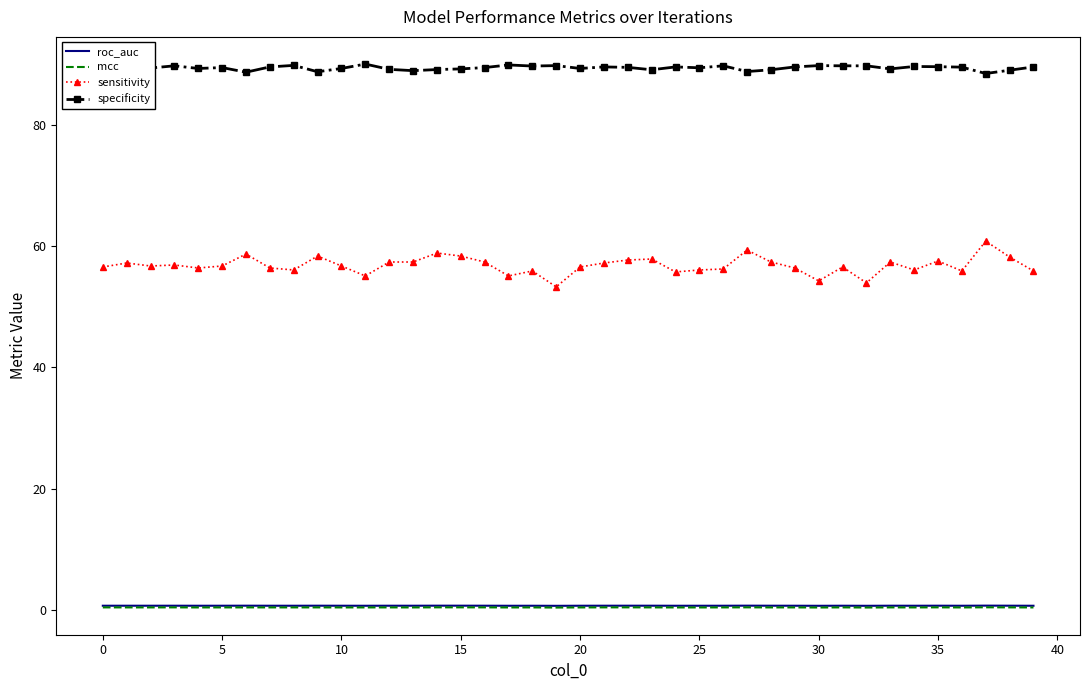

True or false: specificity and sensitivity intersect in this chart.

False